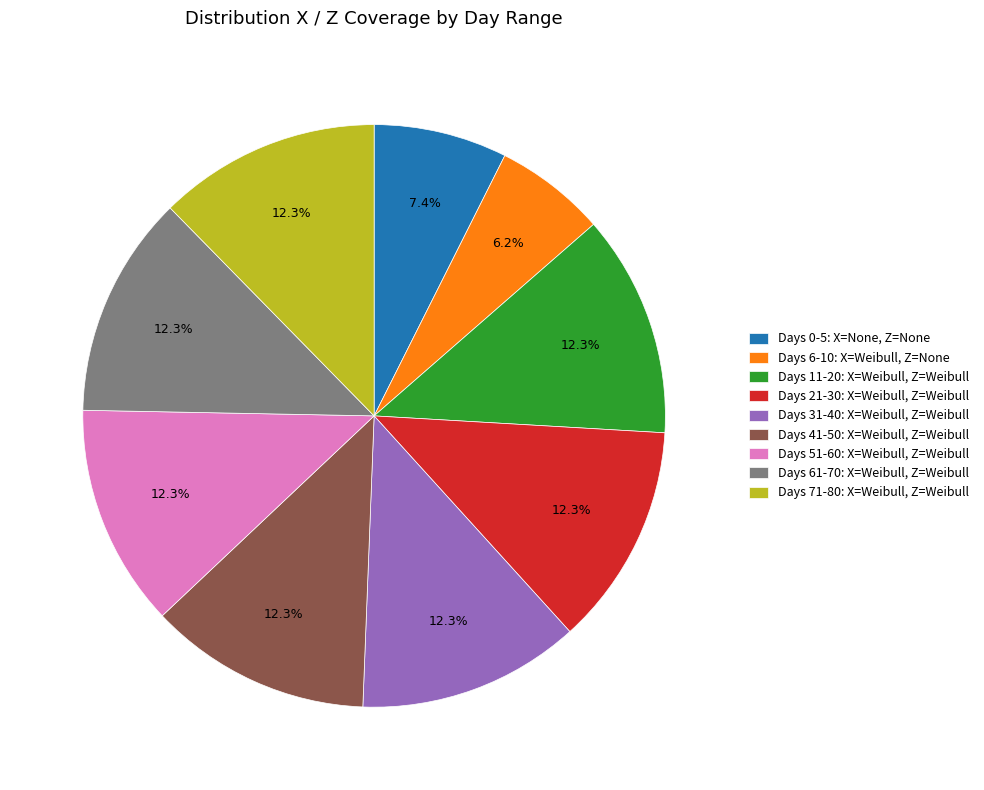

Which category has the smallest portion of the pie?

Days 6-10: X=Weibull, Z=None